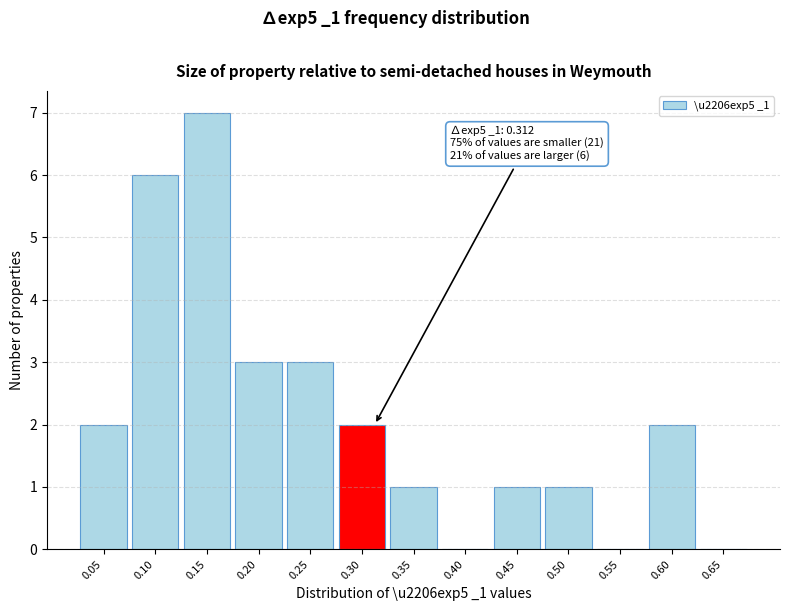

Reading right to left, what are all the values shown in this chart?

0.65=0	0.60=2	0.55=0	0.50=1	0.45=1	0.40=0	0.35=1	0.30=2	0.25=3	0.20=3	0.15=7	0.10=6	0.05=2